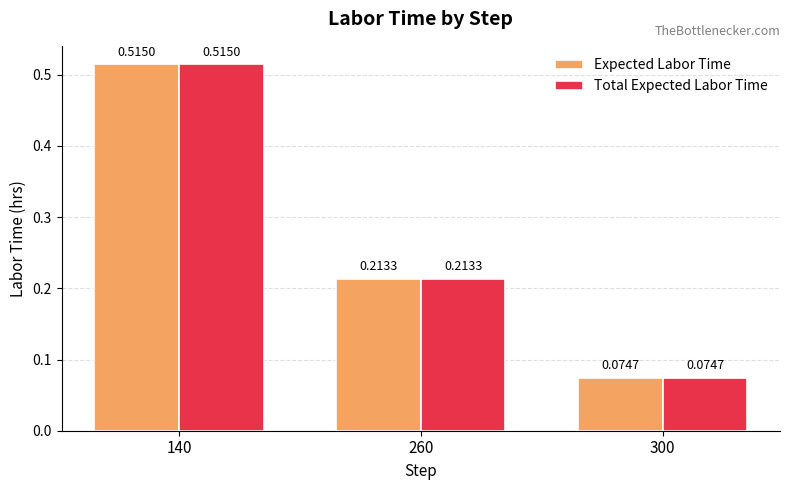

How many bars are there in each group?

2